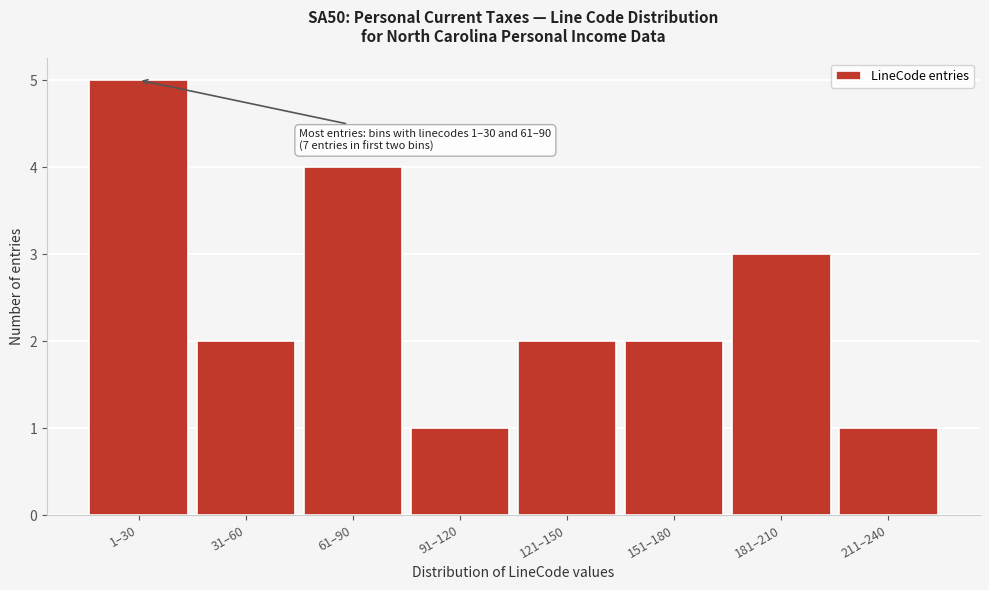

Reading left to right, extract all data points from this chart.

1–30=5	31–60=2	61–90=4	91–120=1	121–150=2	151–180=2	181–210=3	211–240=1